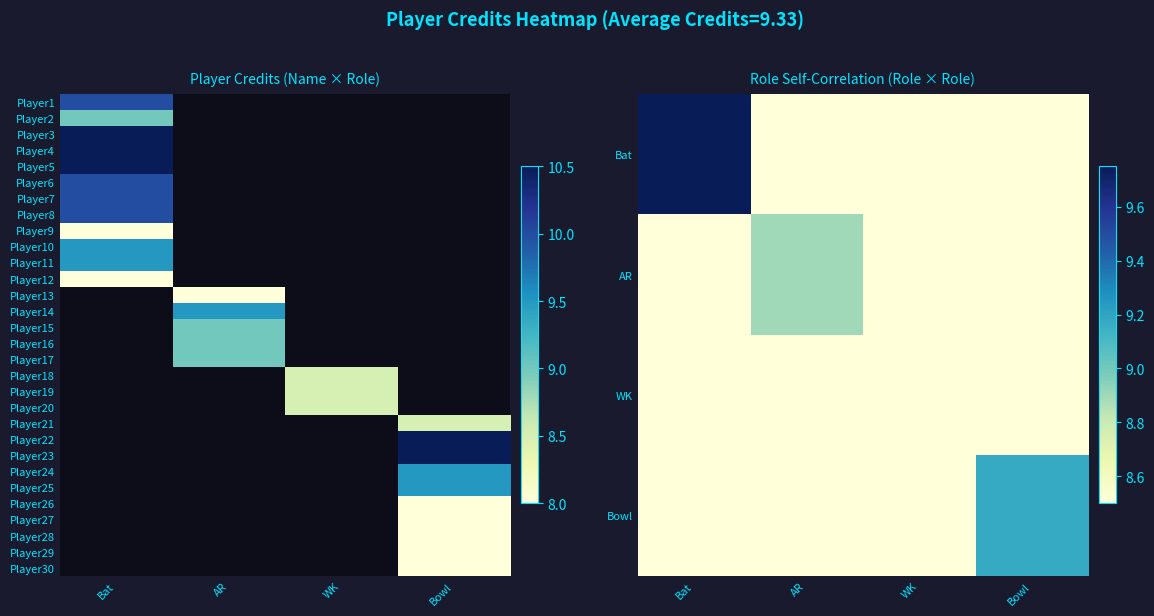

At AR, list the series in order from largest to smallest.

Player14, Player15, Player16, Player17, AR, Bat, Player18, Player19, Player20, Player21, Player22, Player23, Player24, Player25, Player26, Player27, Player28, Player29, Player30, WK, Bowl, Player5, Player6, Player7, Player8, Player9, Player10, Player11, Player12, Player13